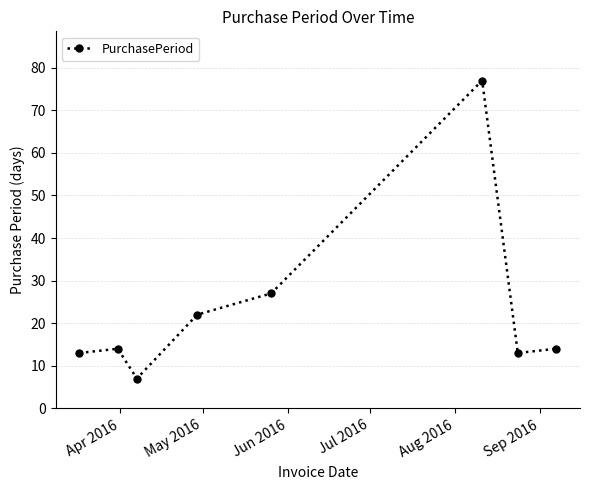

How many distinct data groups are displayed?

1